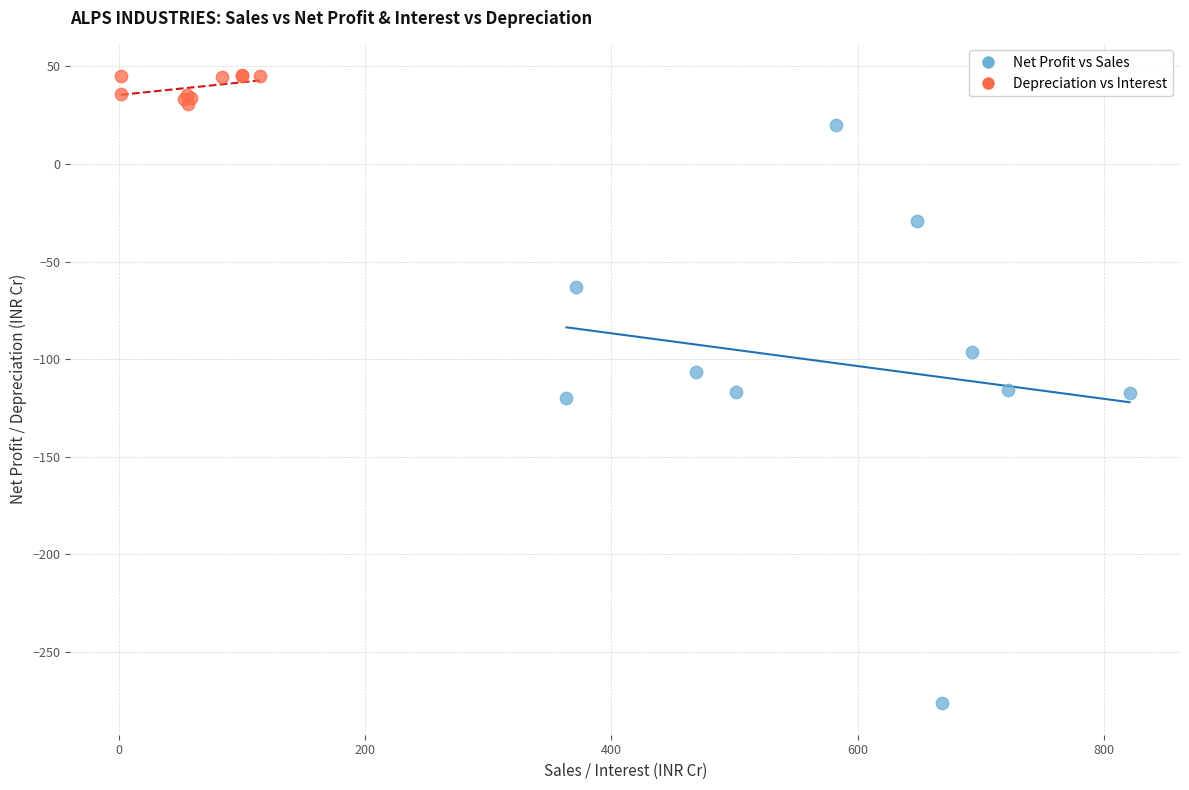

What are all the series names shown in the legend?

Net Profit vs Sales, Depreciation vs Interest